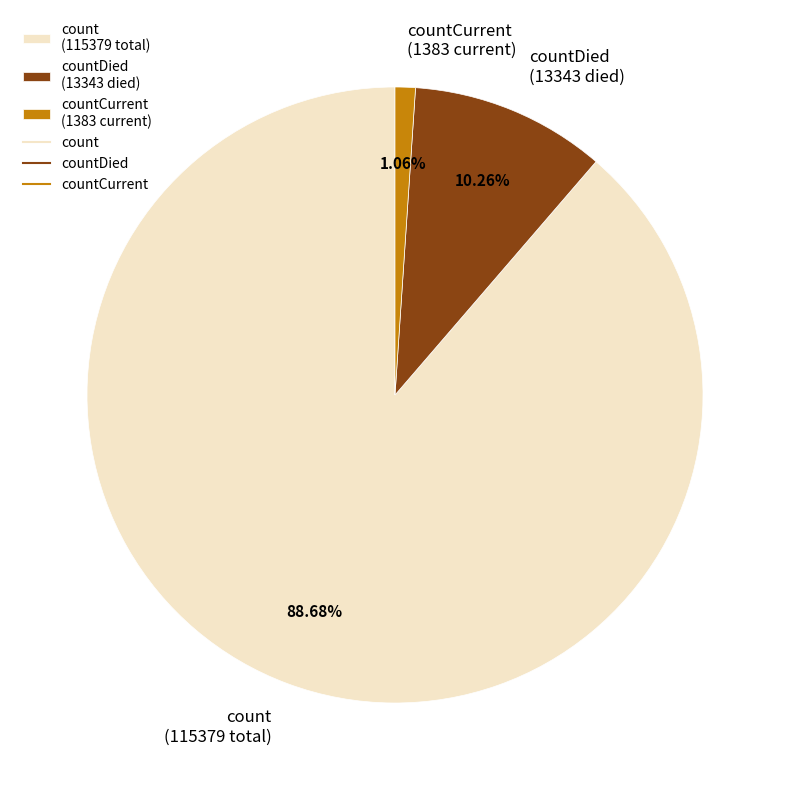

How many segments does this pie chart have?

3